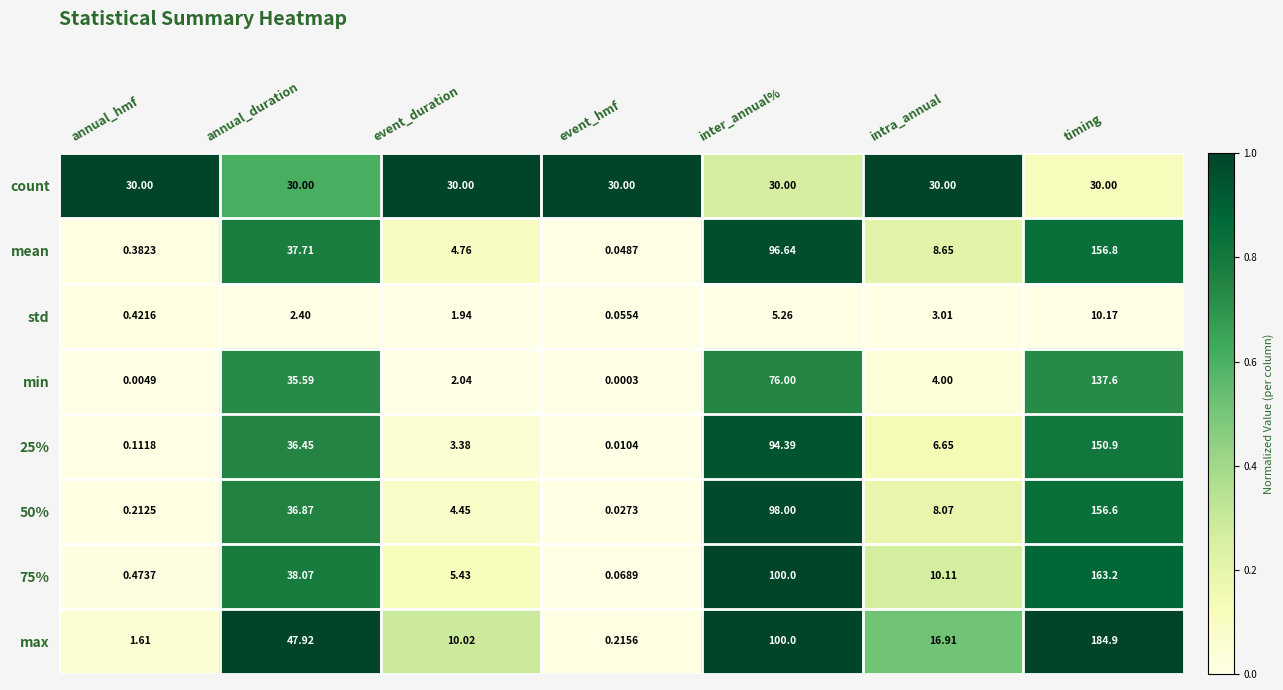

Which series has the largest total across all categories?

max